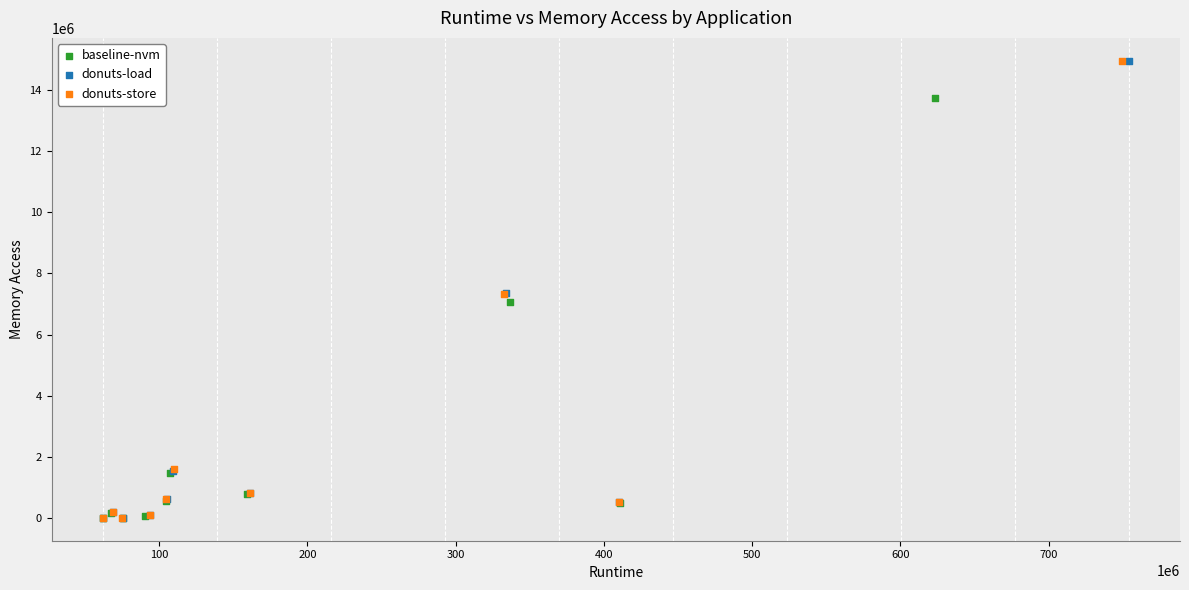

What are all the series names shown in the legend?

baseline-nvm, donuts-load, donuts-store